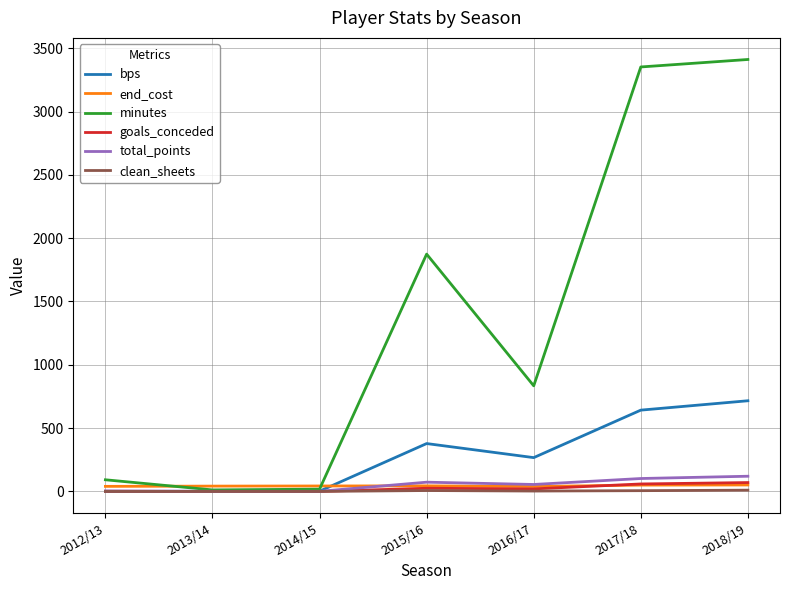

Which series has the largest total across all categories?

minutes